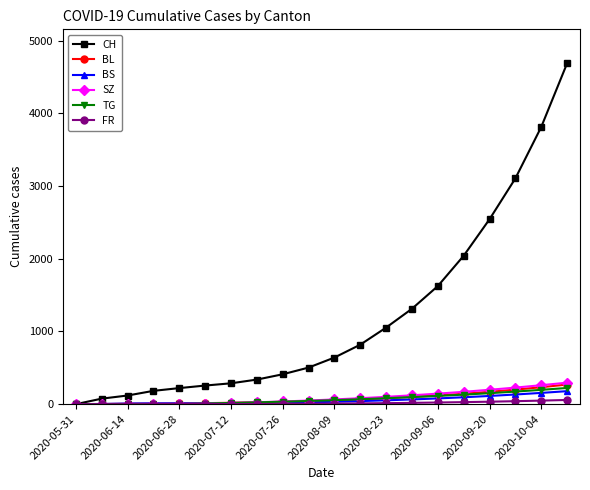

Which series has the widest spread of values?

CH